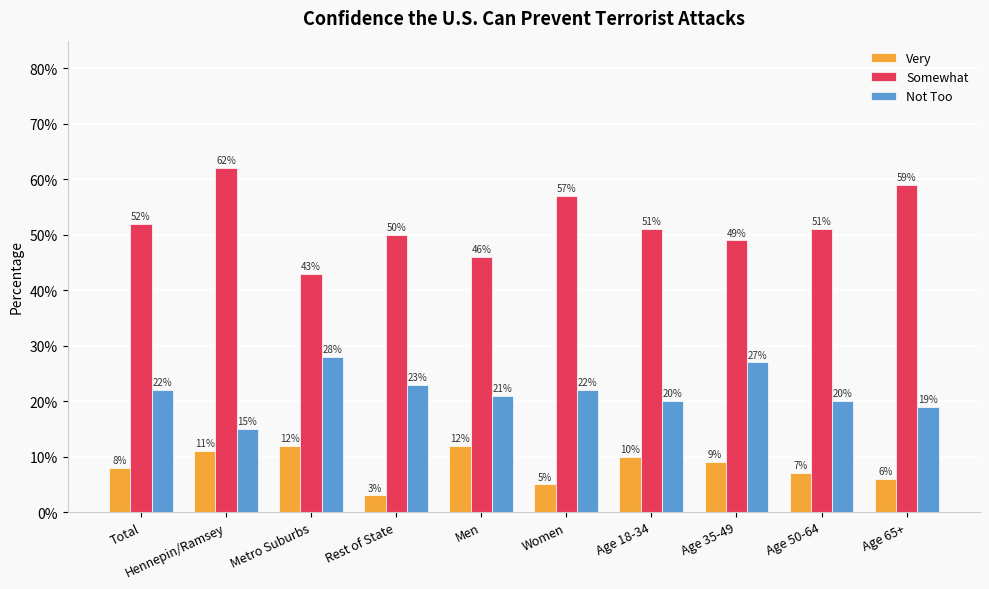

What is the greatest value displayed?

0.6